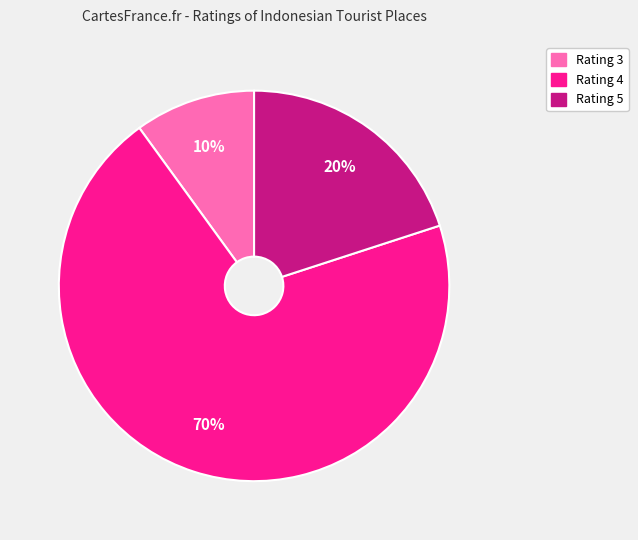

Is there a majority slice in this chart?

Yes